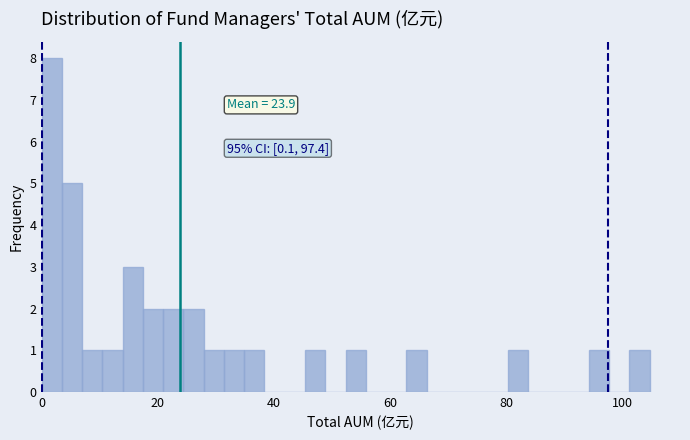

Read against the x-axis, roughly where is the centre of the tallest bar?

2